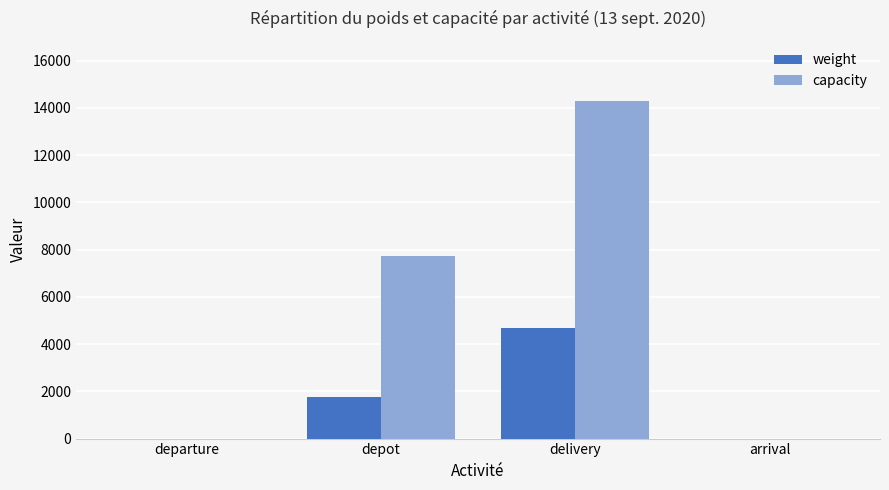

Which category has the highest value across all series?

delivery